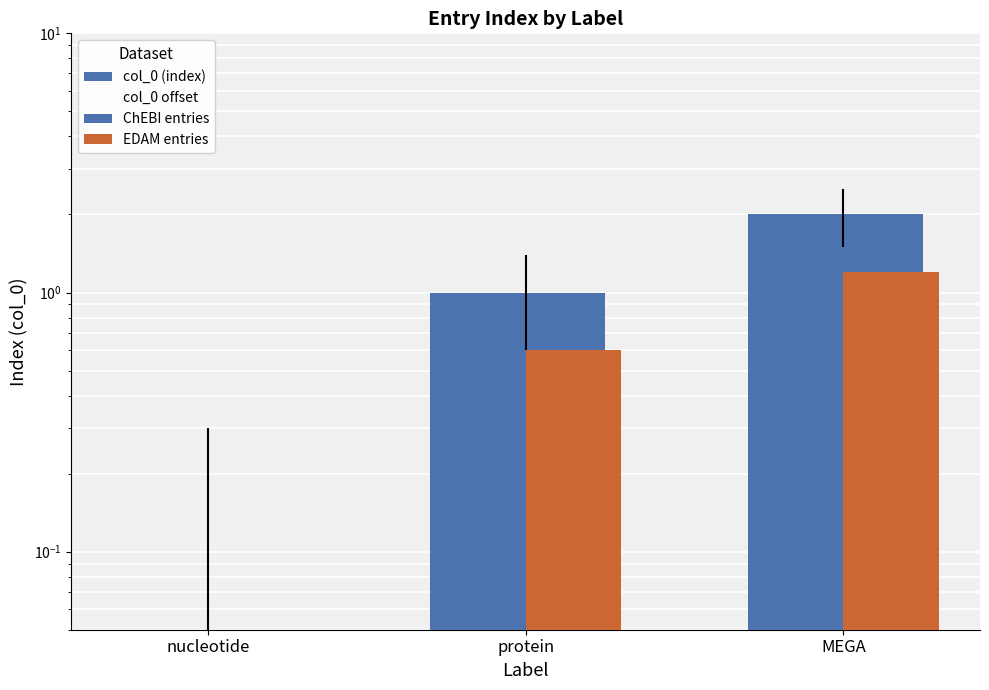

What is the difference between the col_0 offset values at MEGA and protein?

1.0